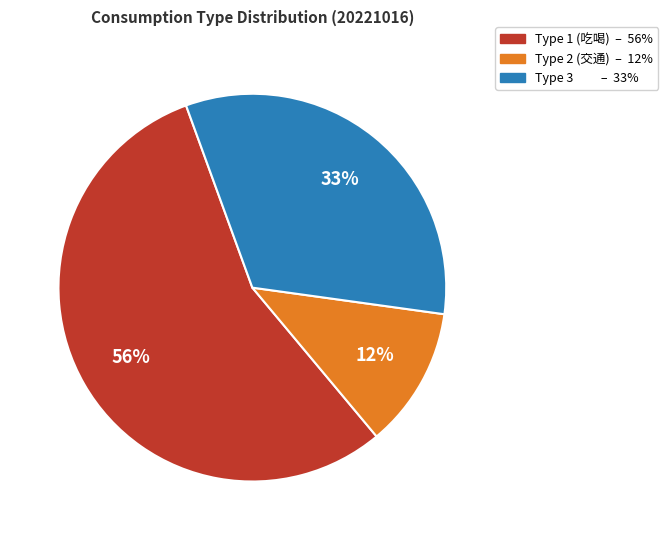

To the nearest percent, what is the difference between the largest and smallest slice percentages?

44%